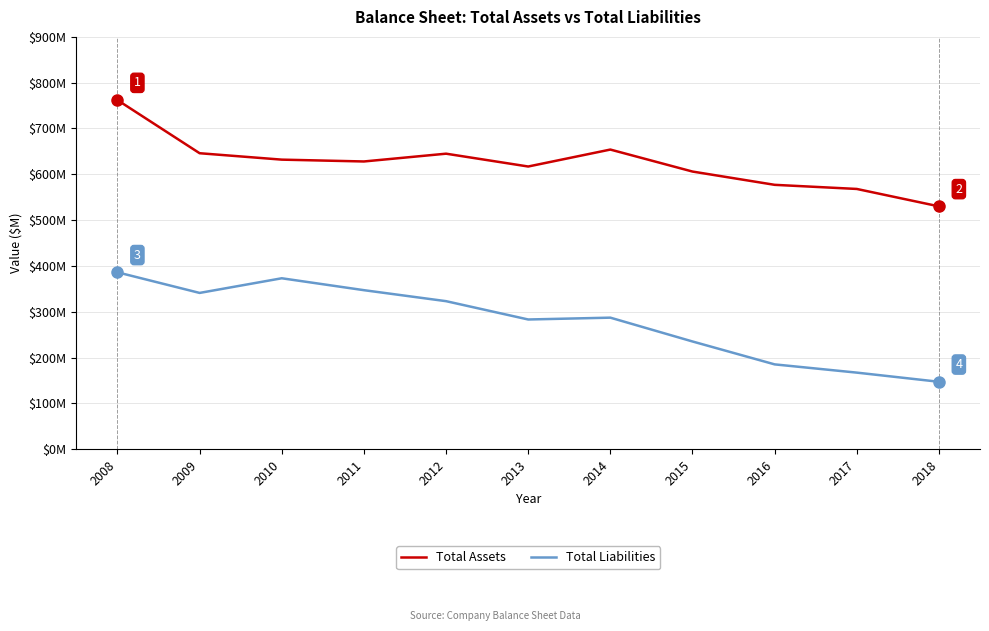

Does the chart have visible grid lines?

Yes